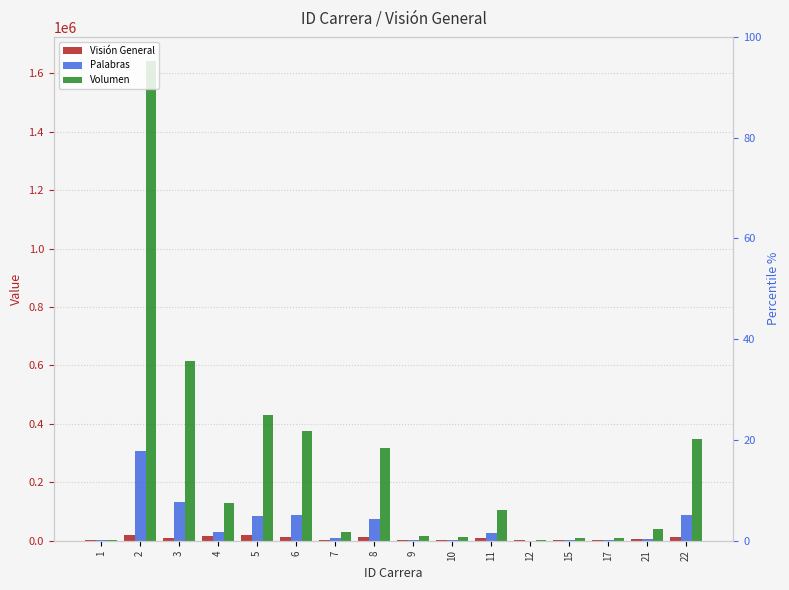

Are the bars horizontal?

No